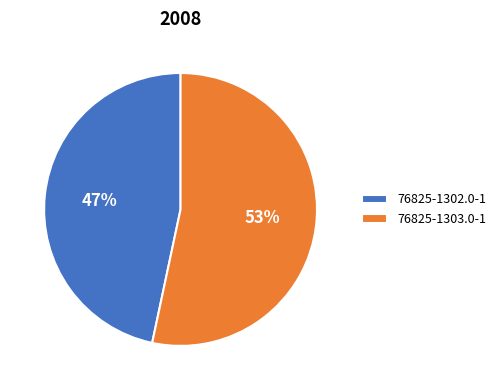

True or false: 76825-1302.0-1 accounts for 47% of the total.

True